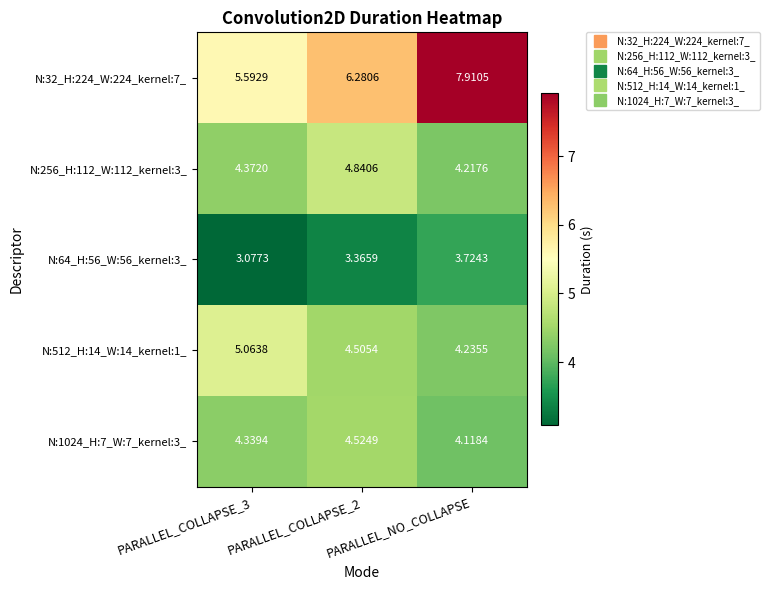

Where is N:512_H:14_W:14_kernel:1_ nearest to the value 4?

PARALLEL_NO_COLLAPSE